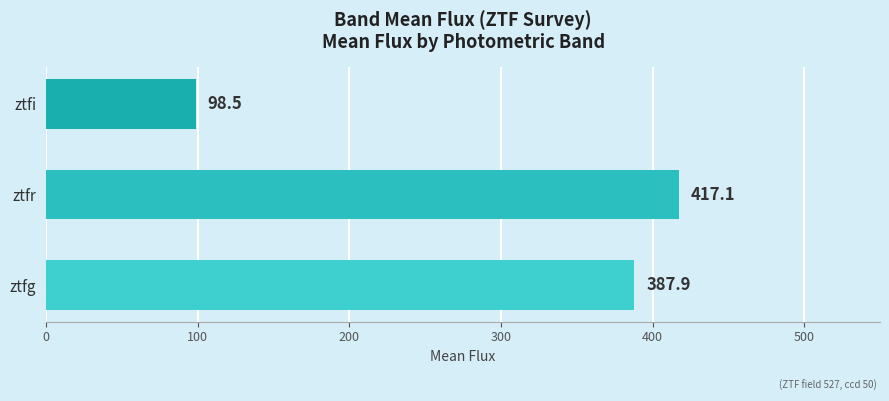

How many bars are there in total?

3